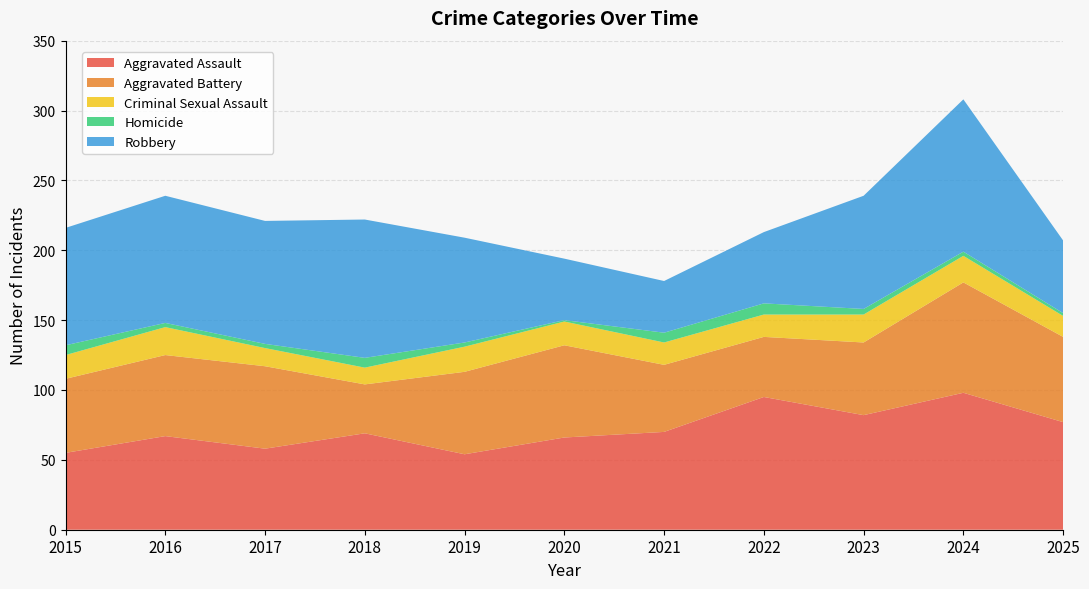

Reading right to left, list all the values displayed in this chart.

Aggravated Assault: 77	98	82	95	70	66	54	69	58	67	55
Aggravated Battery: 61	79	52	43	48	66	59	35	59	58	53
Criminal Sexual Assault: 15	19	20	16	16	17	18	12	13	20	17
Homicide: 2	3	4	8	7	1	3	7	3	3	7
Robbery: 52	109	81	51	37	44	75	99	88	91	84